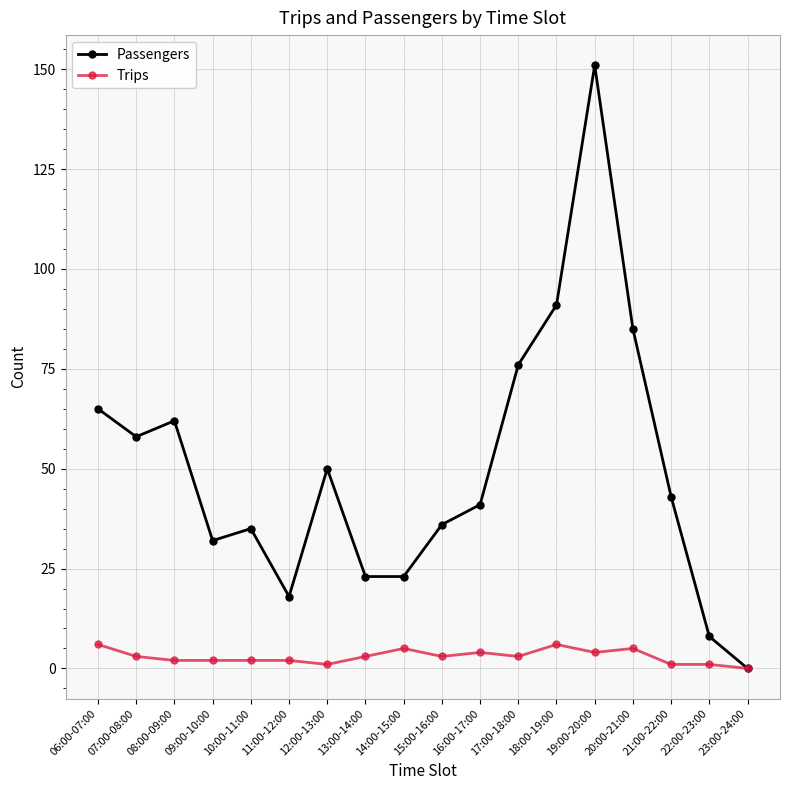

Is it true that Trips equals 6 at 18:00-19:00?

True